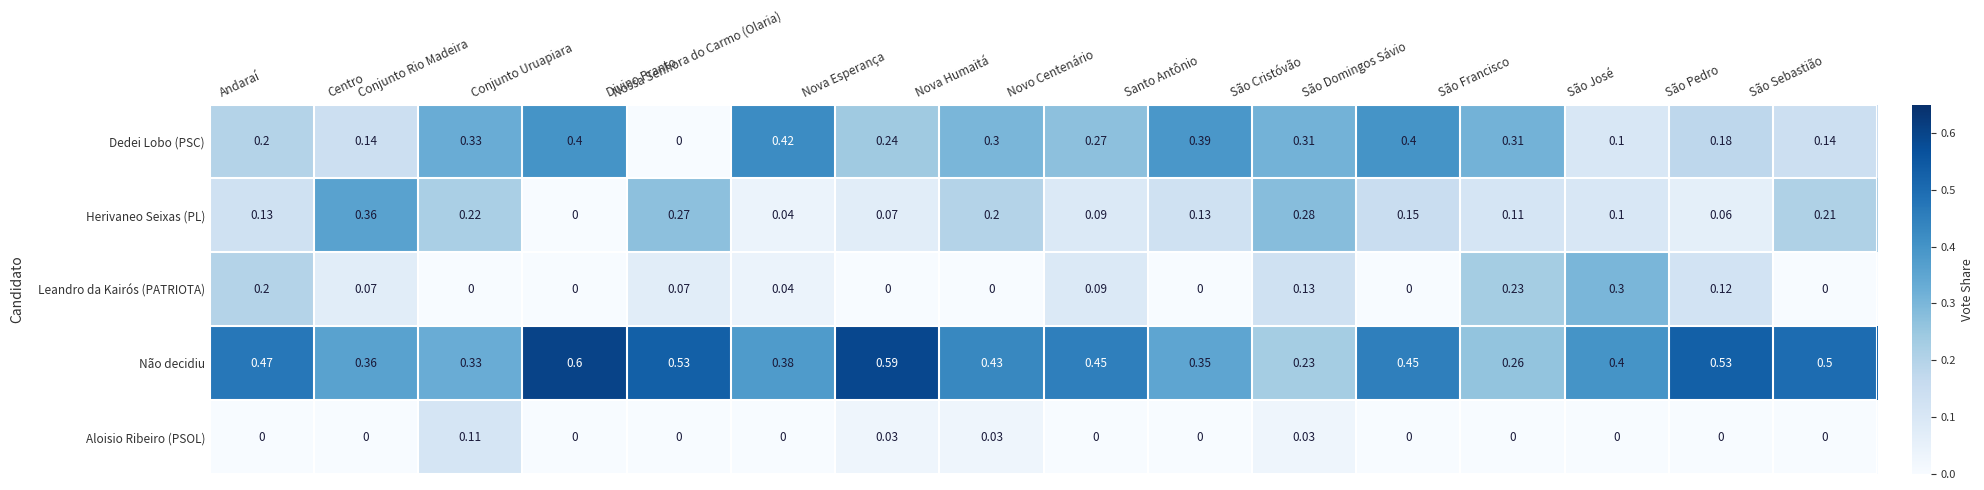

Between Nova Esperança and São Sebastião, which series saw the biggest shift?

Herivaneo Seixas (PL)